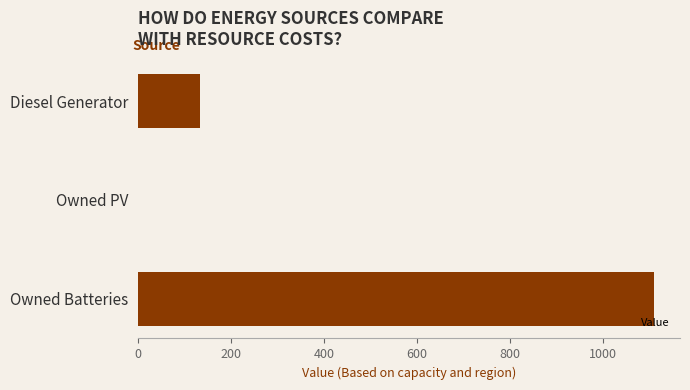

What is the sum of all values?

1243